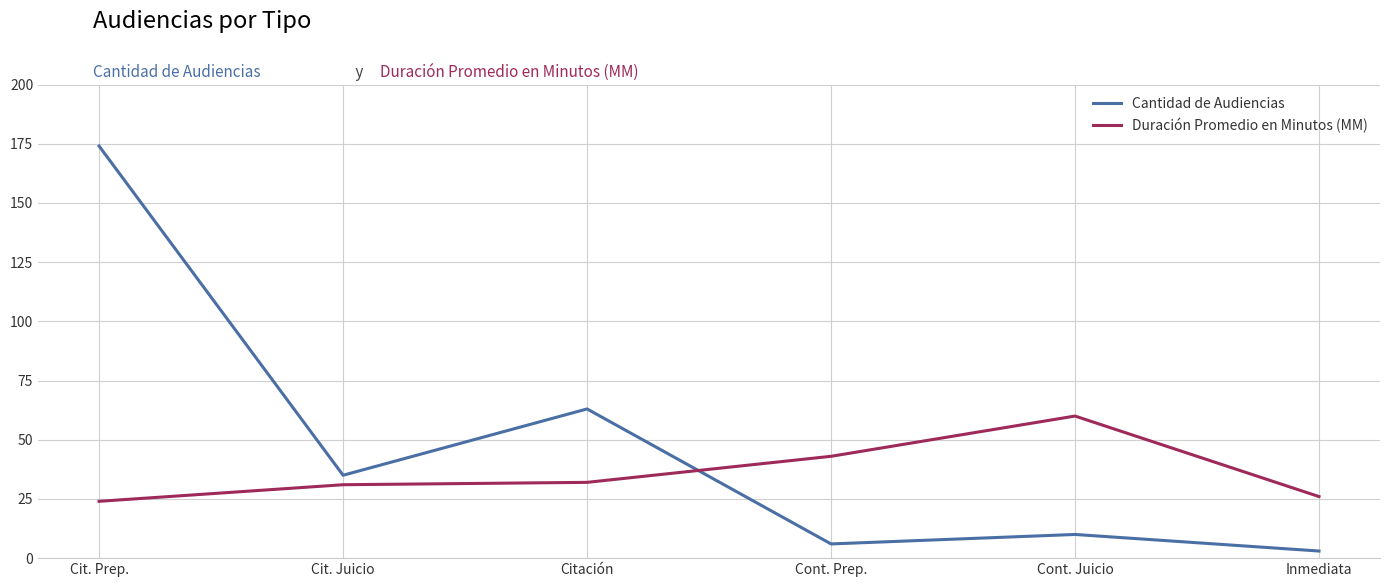

What is the minimum value shown in the chart?

3